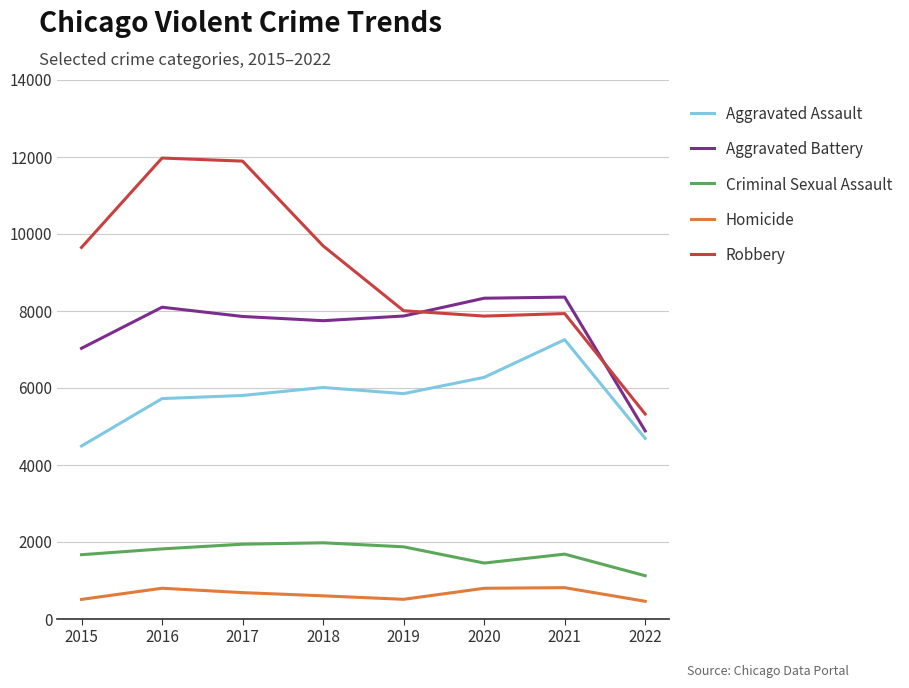

Which series has the largest range (max minus min)?

Robbery